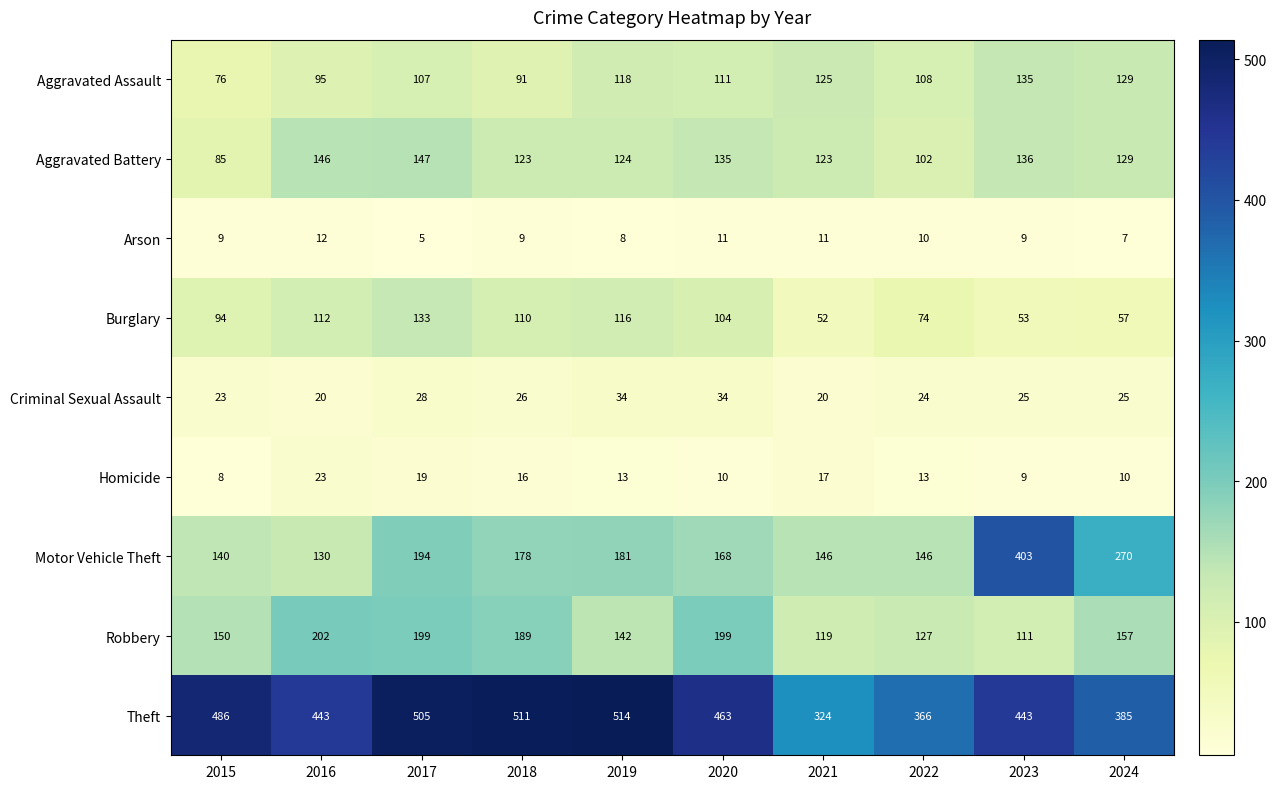

How many series are shown in this chart?

9